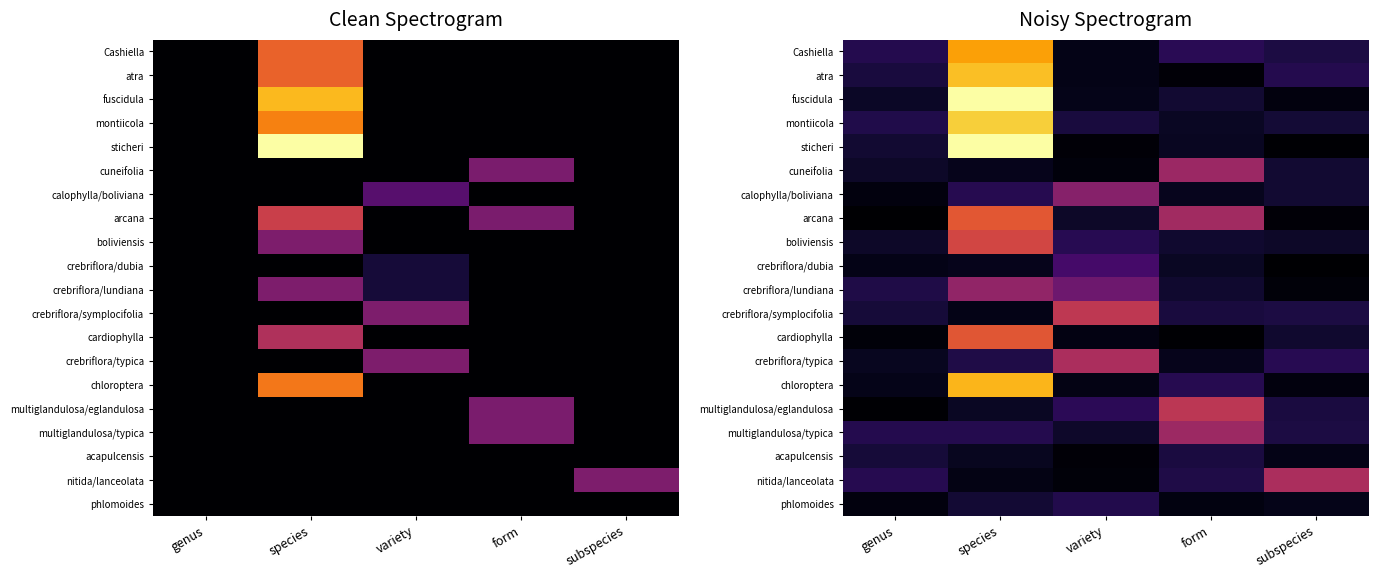

What value does the nitida/lanceolata series have at subspecies?

0.5